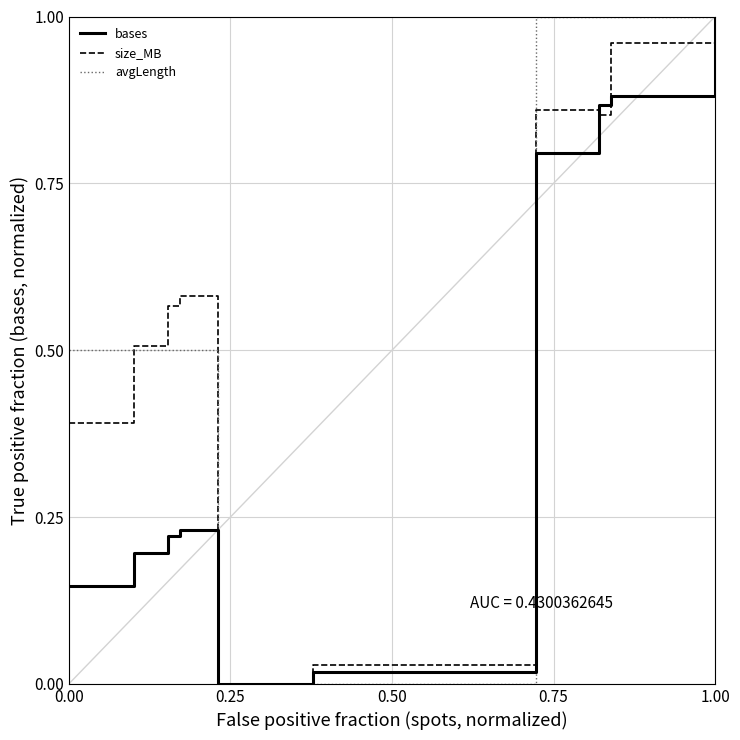

List the series in order of their overall mean, highest first.

avgLength, size_MB, bases